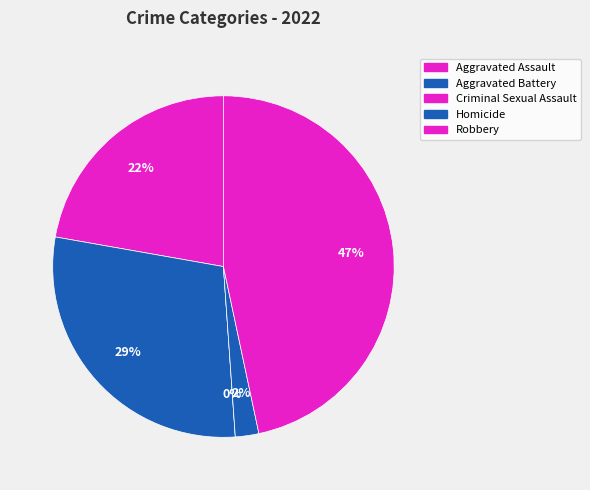

To the nearest percent, what is the average slice percentage?

20%